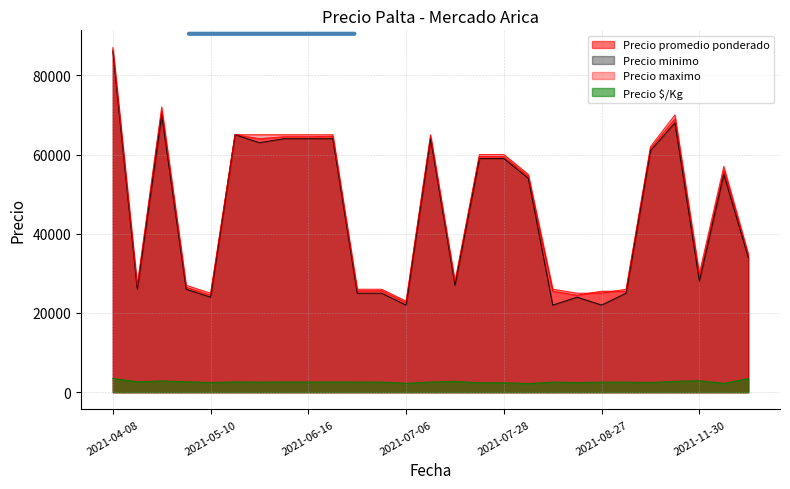

At how many categories does at least one series exceed 63062?

9